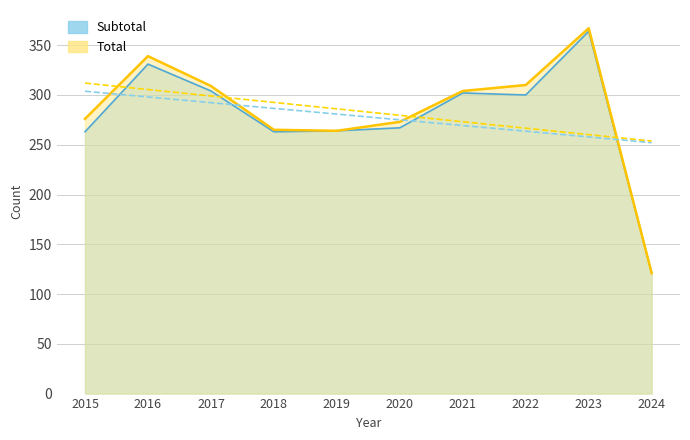

The value of Robbery at 2015 is 176. True or false?

False